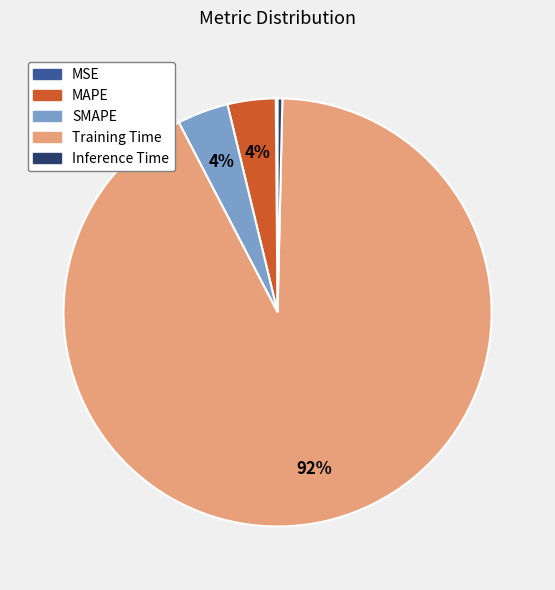

Between SMAPE and Training Time, which is larger?

Training Time